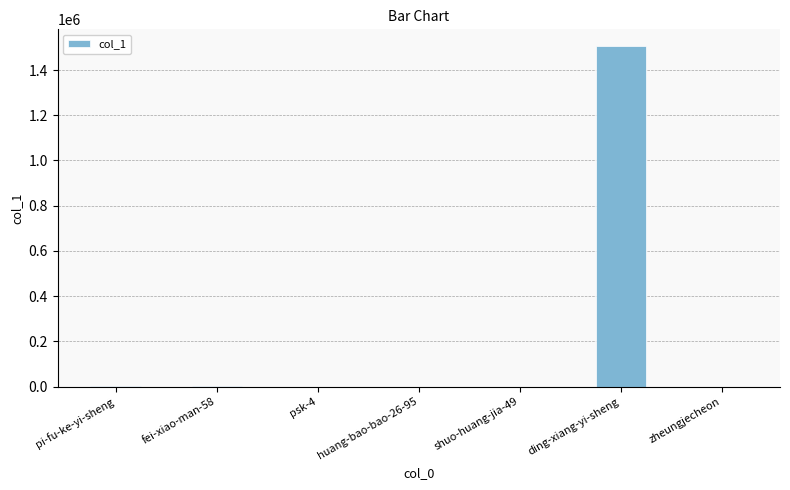

Which label corresponds to the largest value in the chart?

ding-xiang-yi-sheng